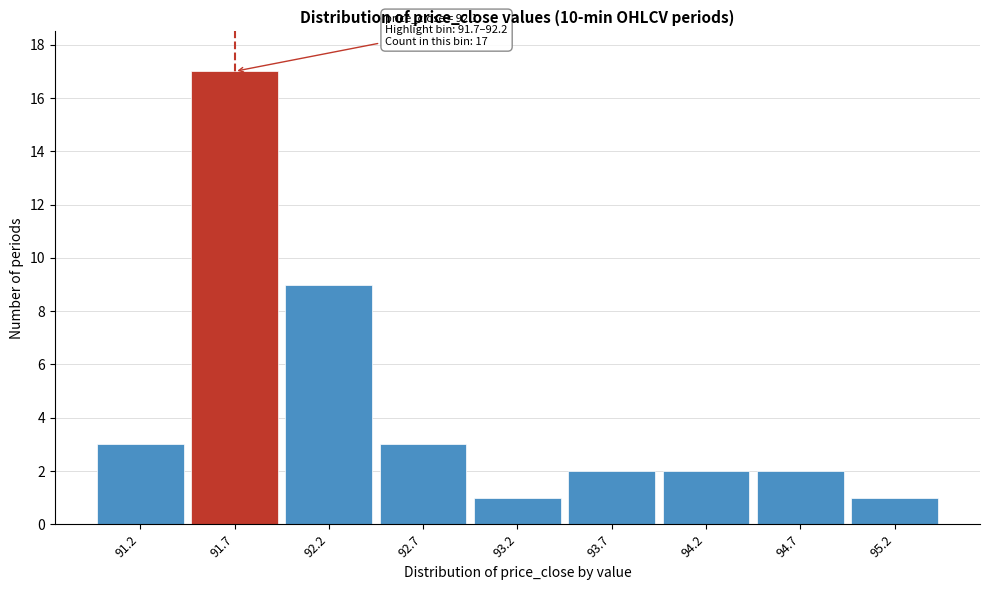

Reading left to right, list all the values displayed in this chart.

3	17	9	3	1	2	2	2	1